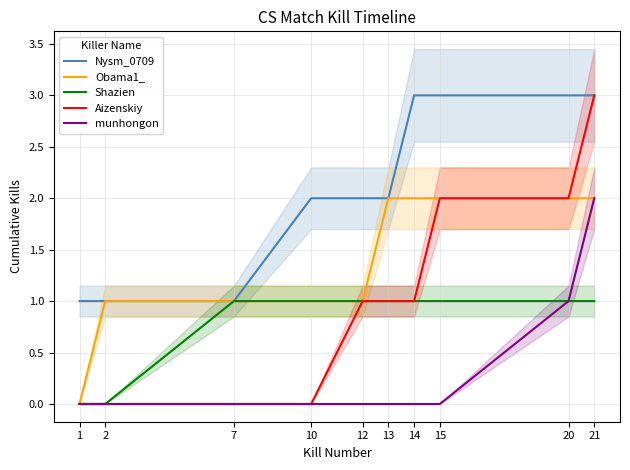

At which category does the chart reach its minimum across all series?

1